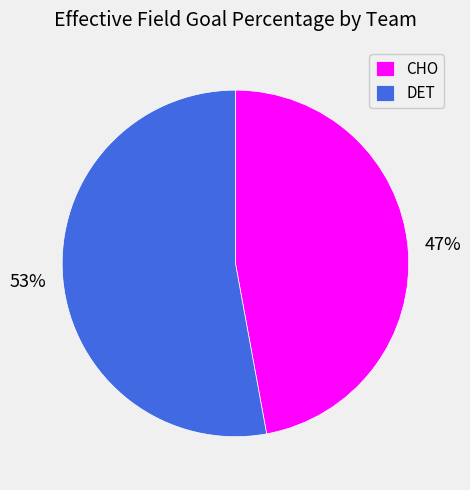

What is the majority slice?

DET